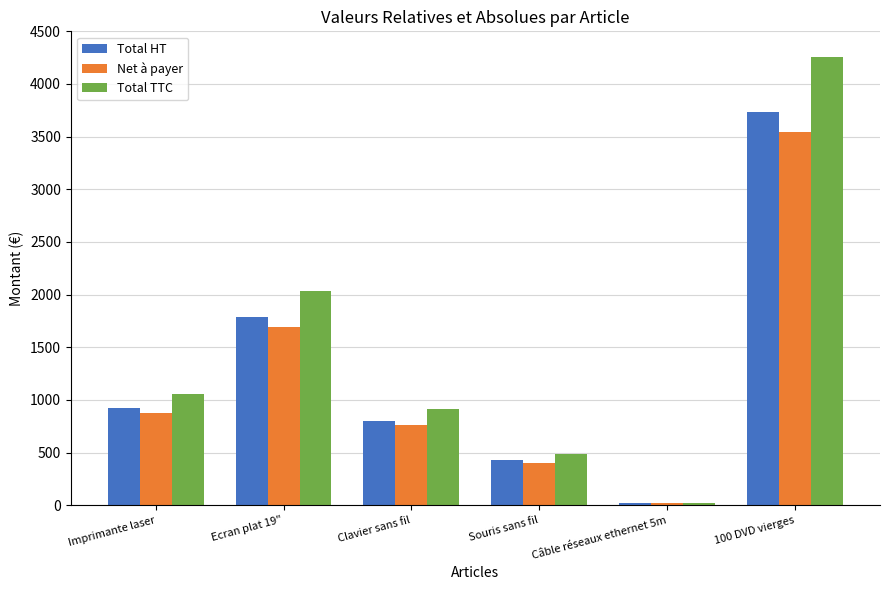

At which label does Total HT first exceed 922?

Imprimante laser